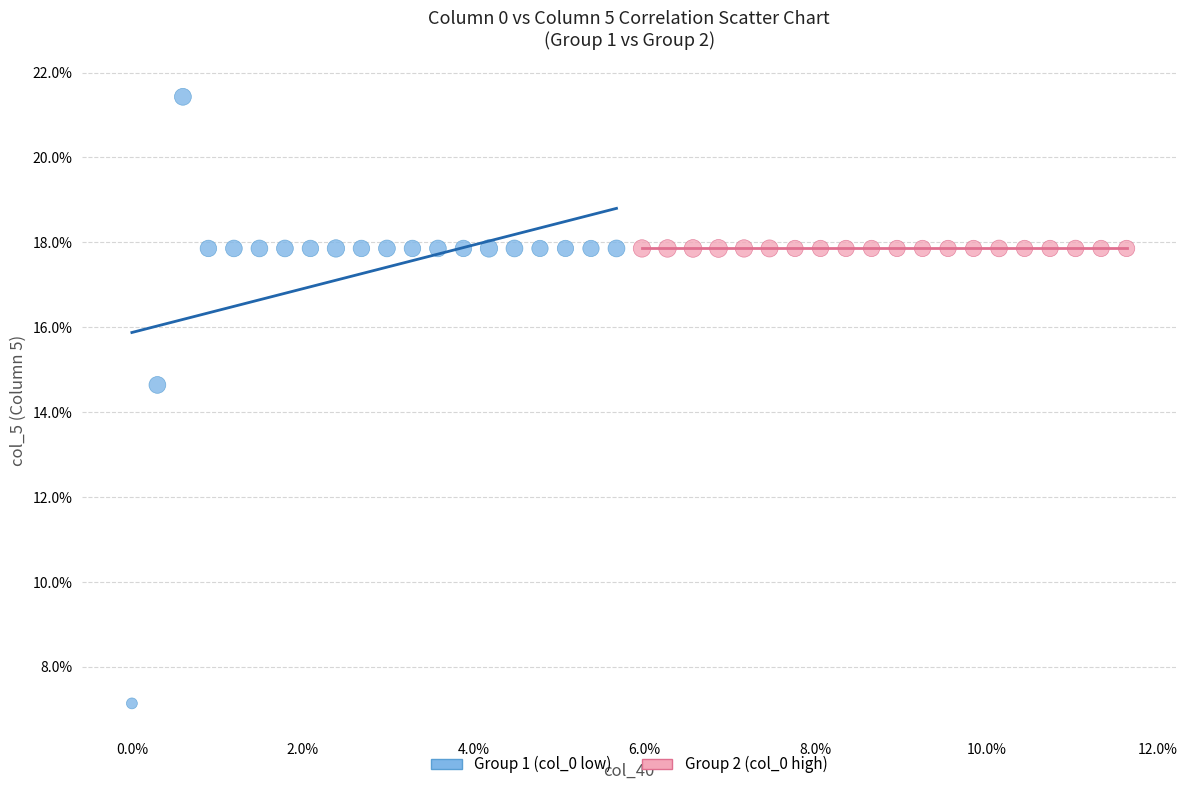

What are all the series names shown in the legend?

Group 1 (col_0 low), Group 2 (col_0 high)